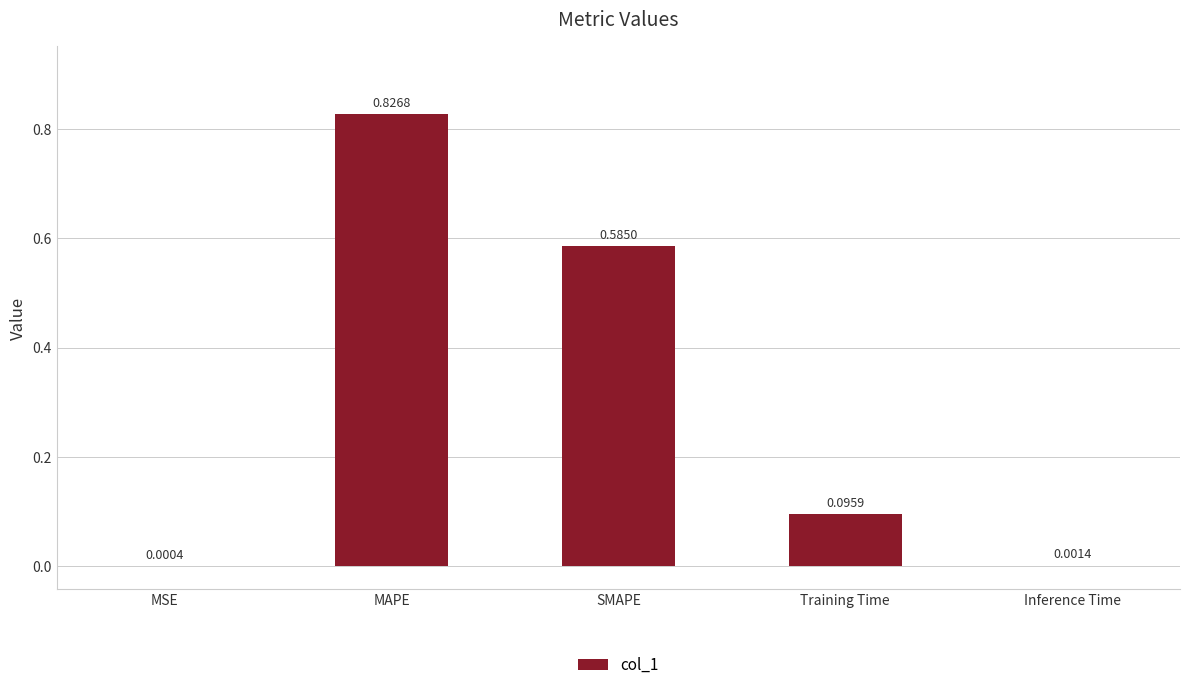

Which category has the highest value across all series?

MAPE